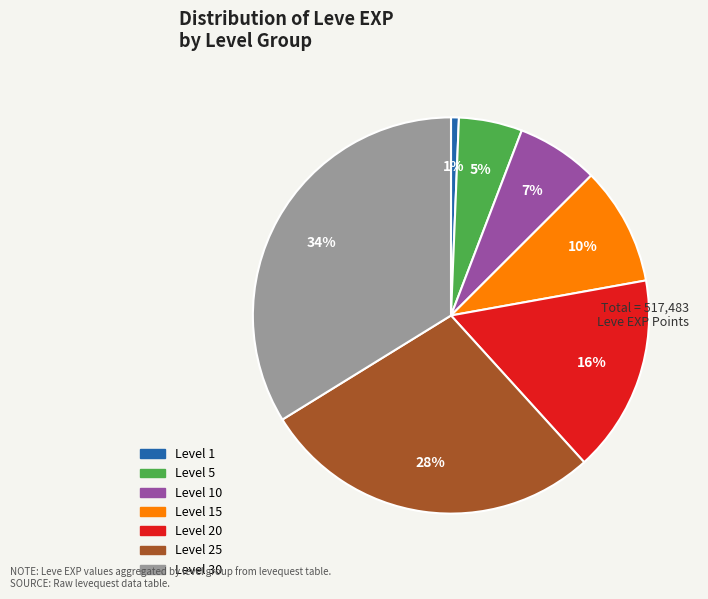

To the nearest percent, what is the difference between the largest and smallest slice percentages?

33%